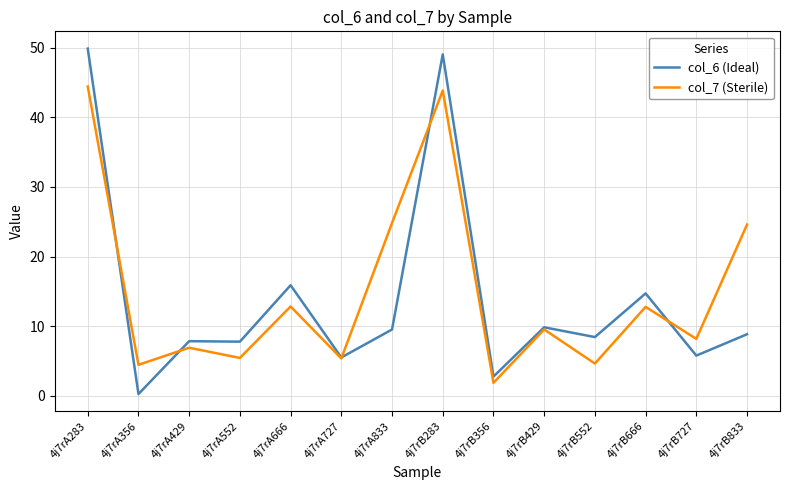

True or false: col_7 (Sterile) and col_6 (Ideal) intersect in this chart.

True